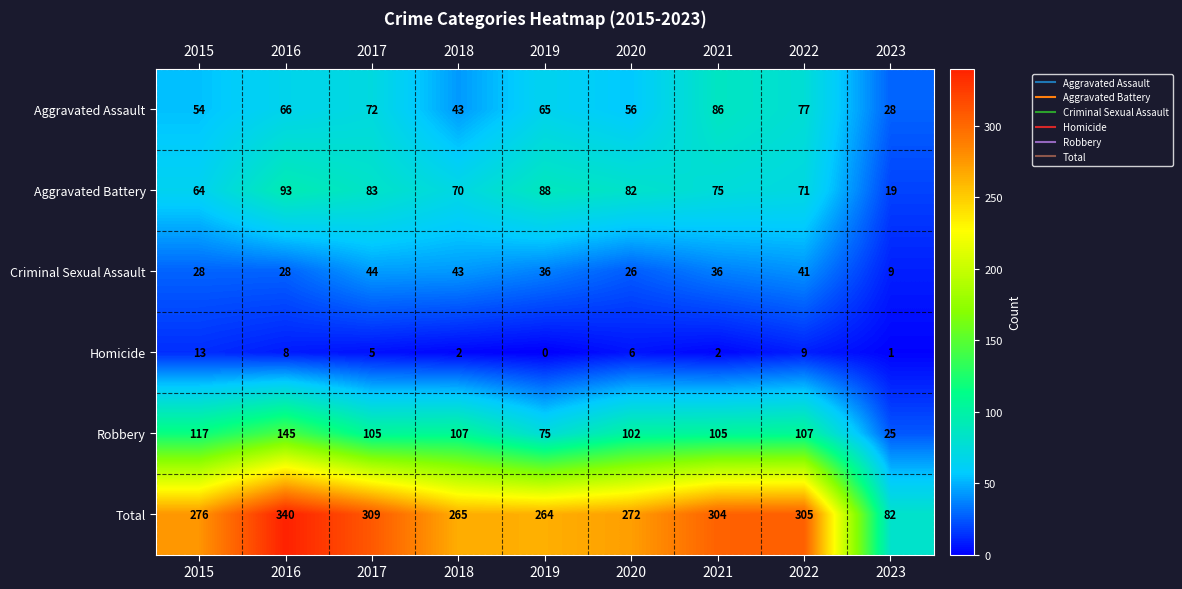

What is the total value across all series at 2022?

610